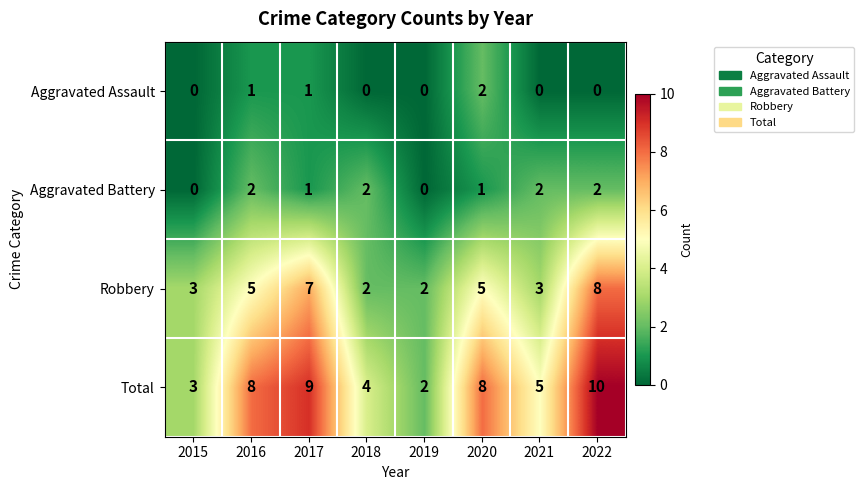

Which category has the highest value in the Total series?

2022